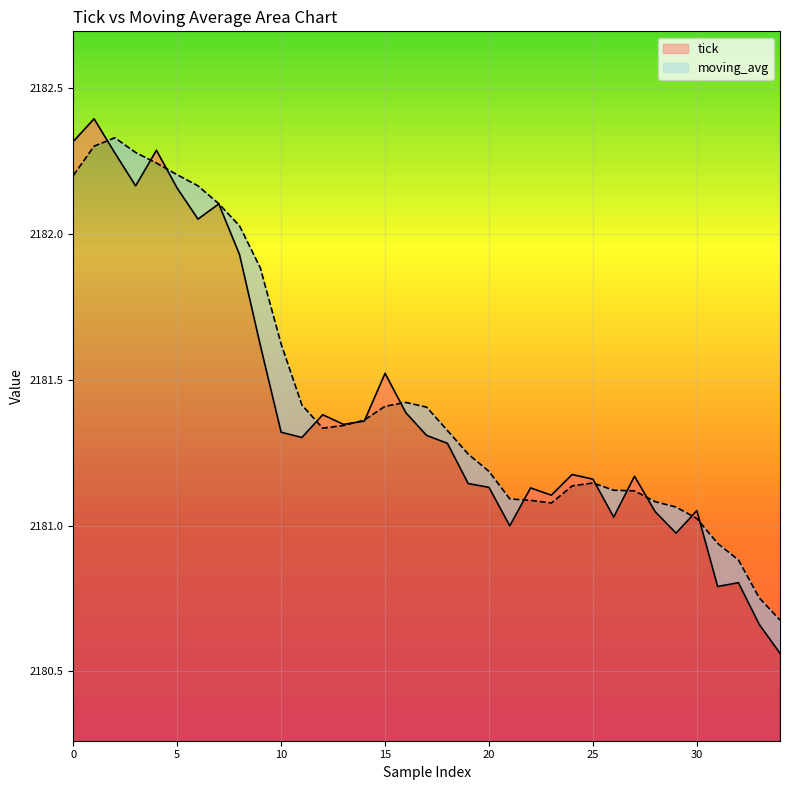

What are all the series names shown in the legend?

tick, moving_avg